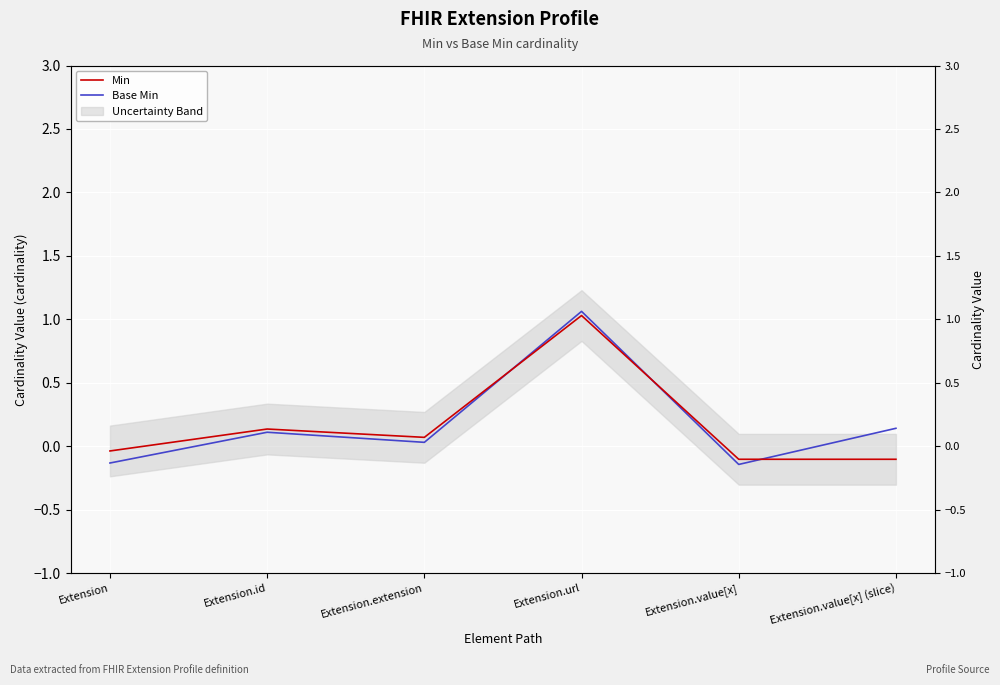

In Min, how many points are lower than both neighbors (excluding endpoints)?

1